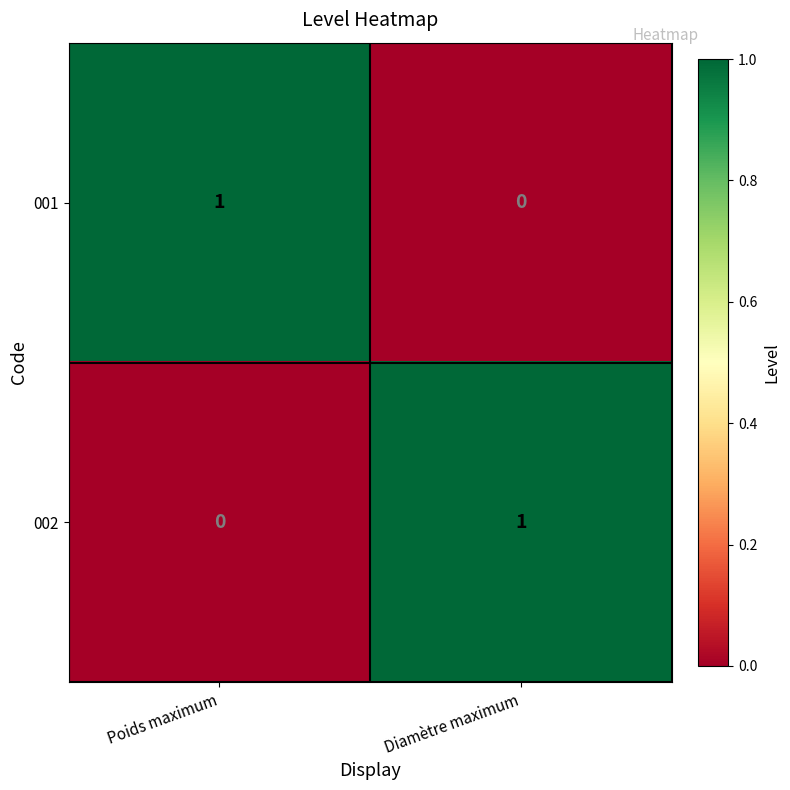

The value of 001 at Poids maximum is 1. True or false?

True